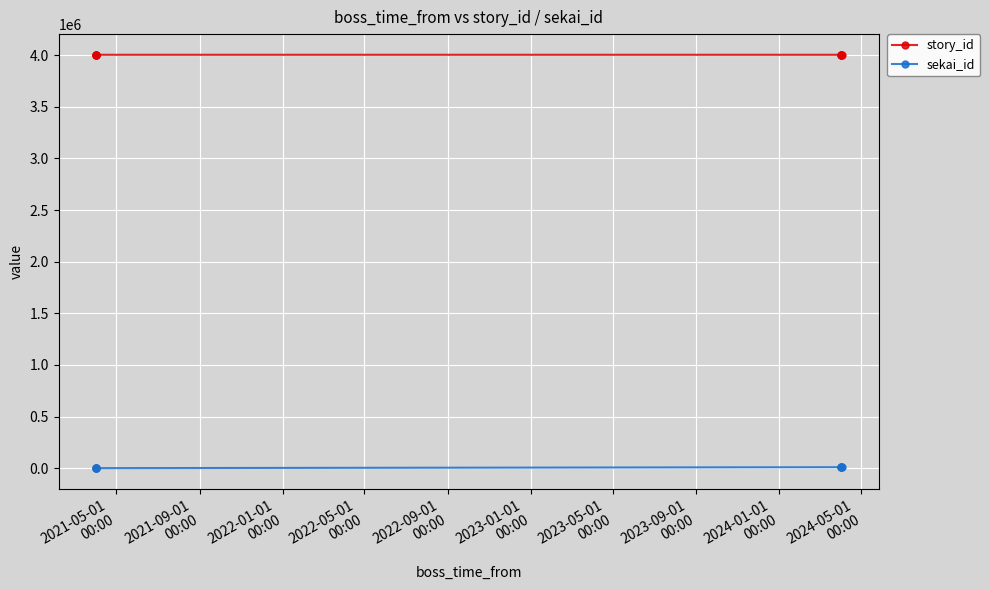

True or false: story_id and sekai_id intersect in this chart.

False